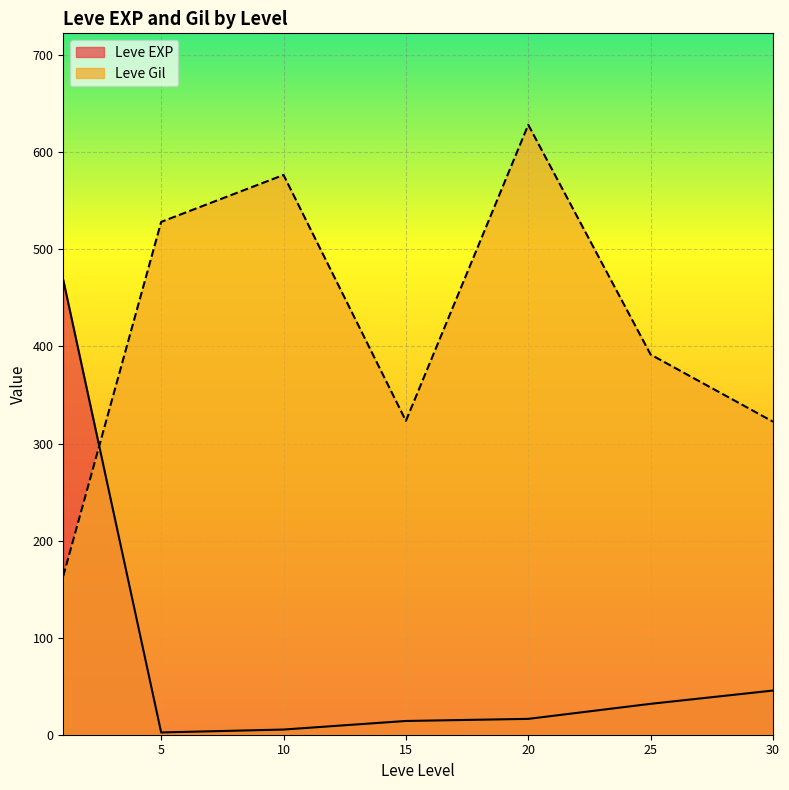

How many lines are shown in the chart?

2